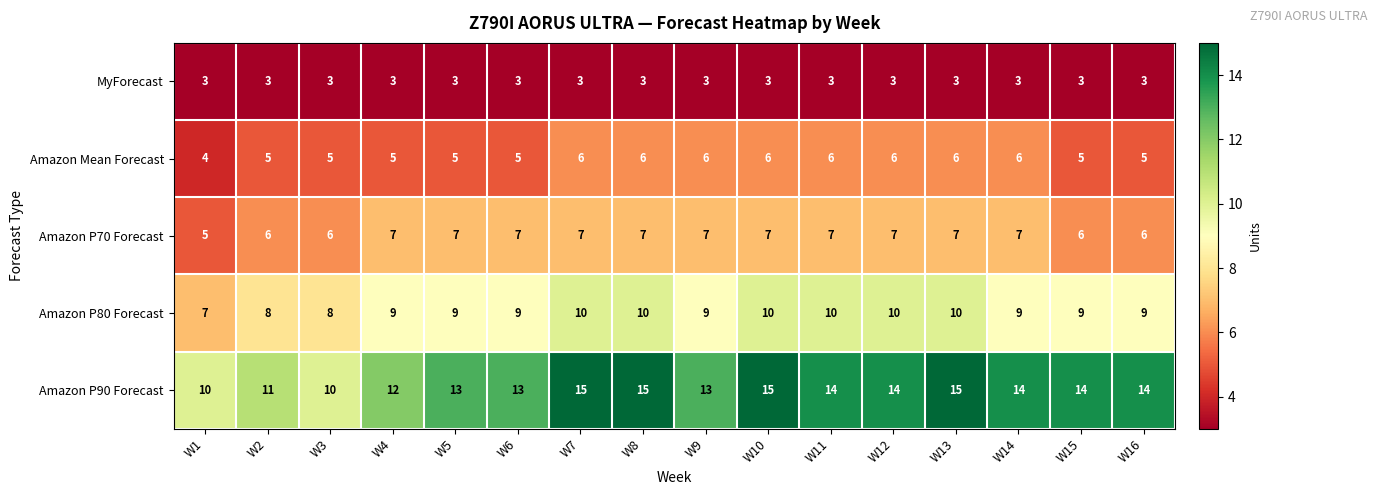

Is it true that Amazon Mean Forecast equals 5 at W15?

True